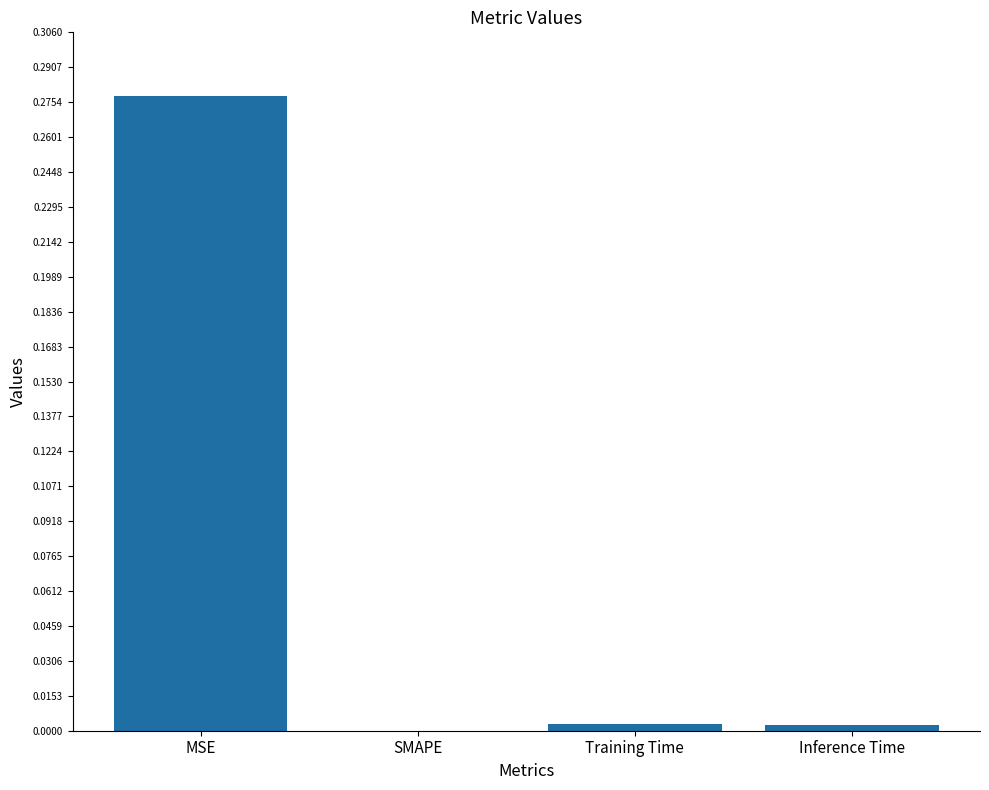

The value at Training Time is 0.0. True or false?

True